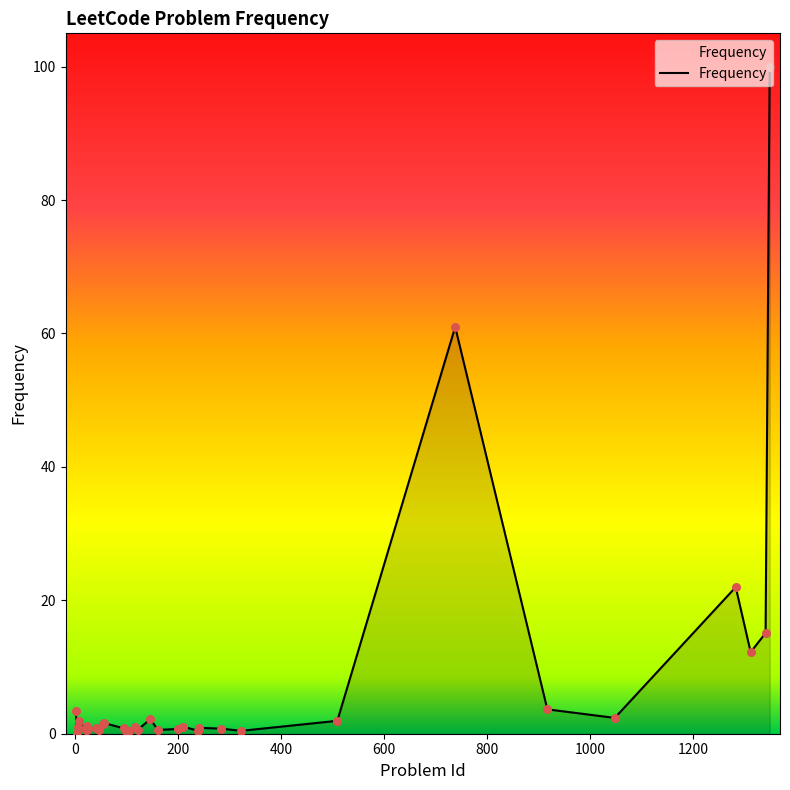

What is the difference between the maximum and minimum values?

99.8